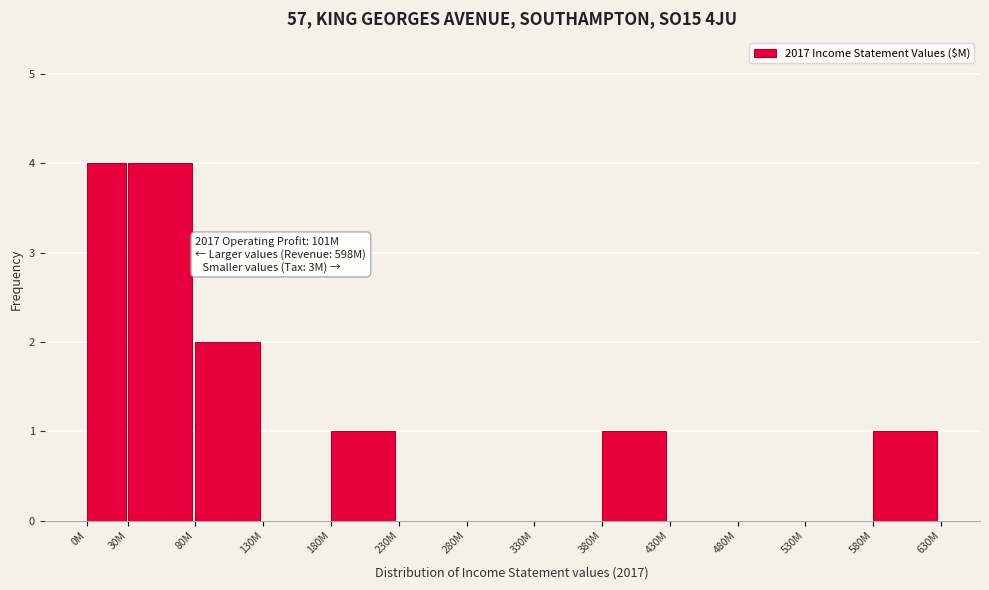

Reading right to left, extract all data points from this chart.

580M=1	530M=0	480M=0	430M=0	380M=1	330M=0	280M=0	230M=0	180M=1	130M=0	80M=2	30M=4	0M=4